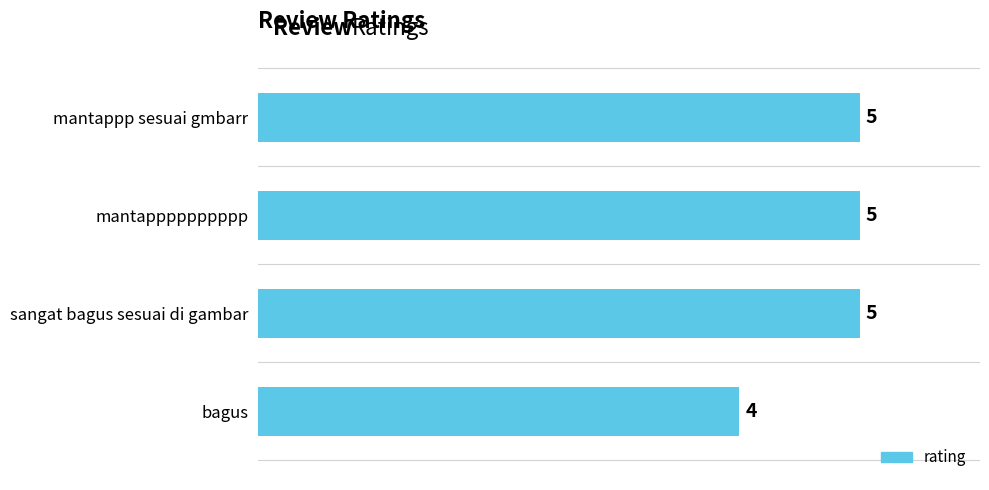

What position from the top is mantappp sesuai gmbarr?

1